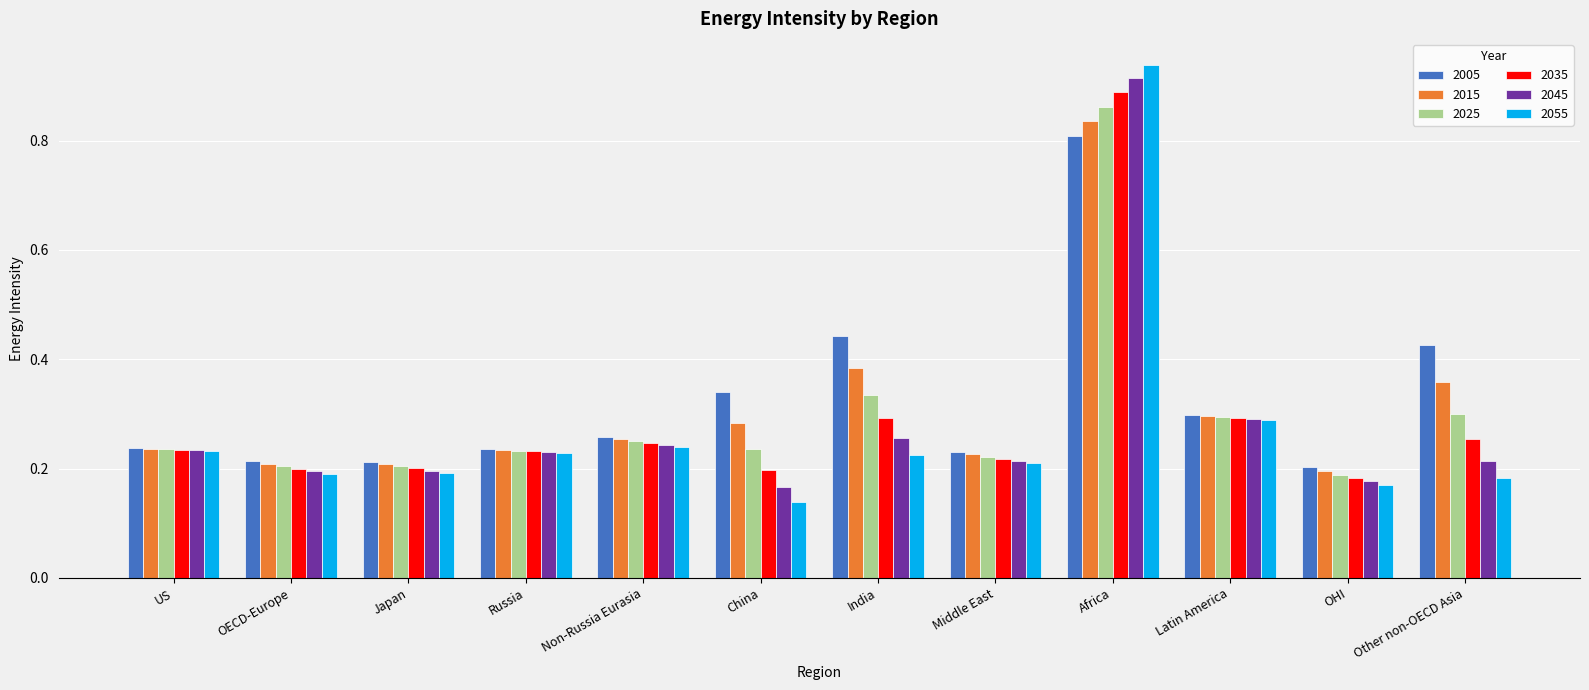

What position from the right is India?

6